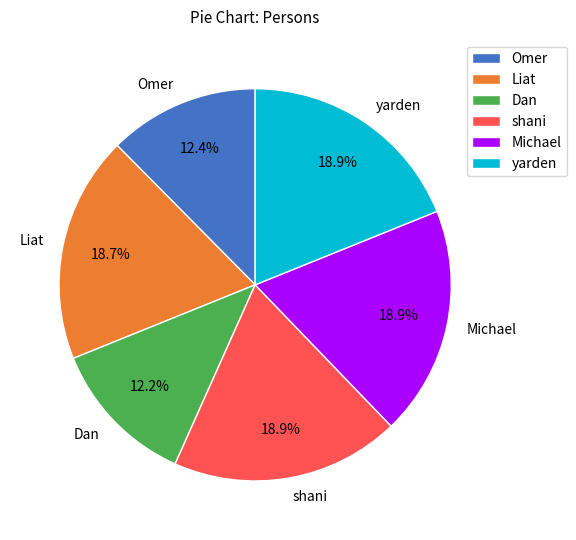

How many slices are in this pie chart?

6